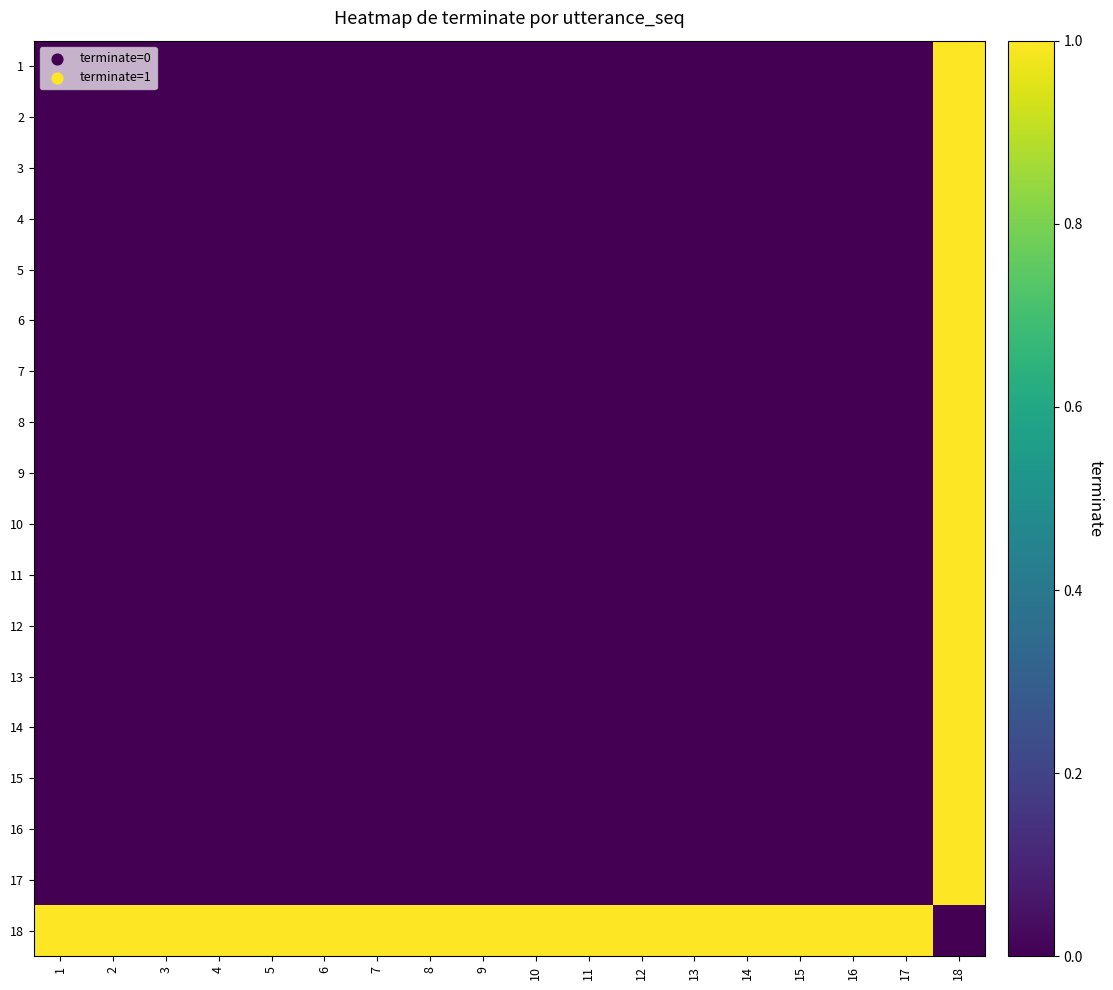

What is the total value across all series at 6?

1